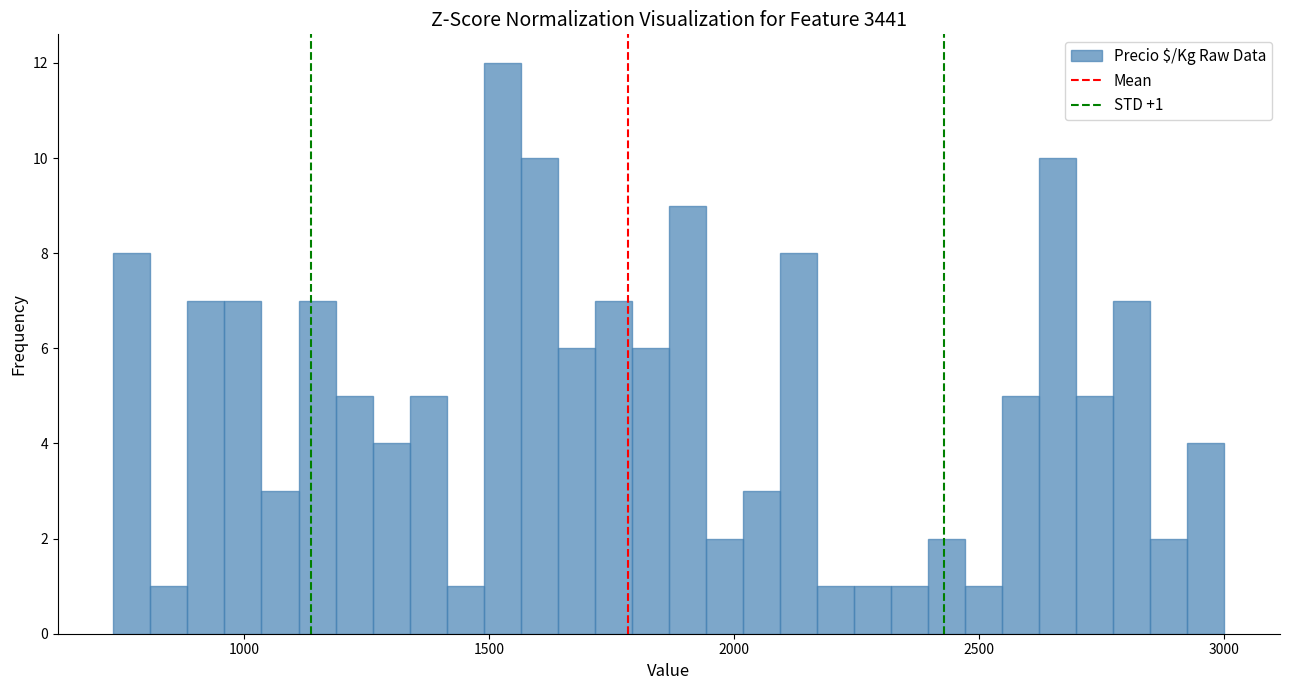

Read against the x-axis, roughly where is the centre of the tallest bar?

1550